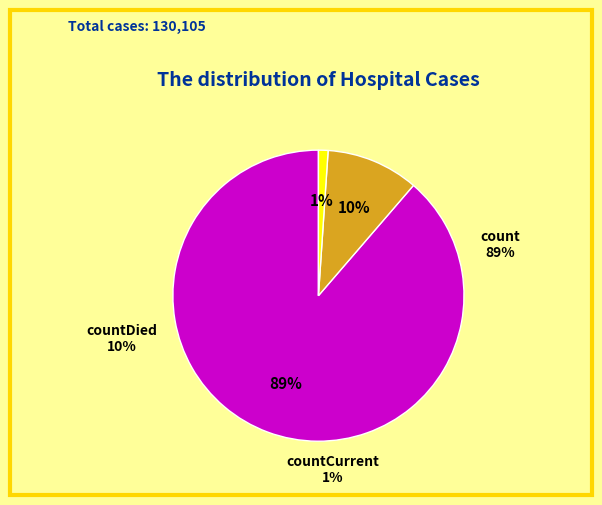

To the nearest percent, what percentage of the pie is countCurrent?

1%